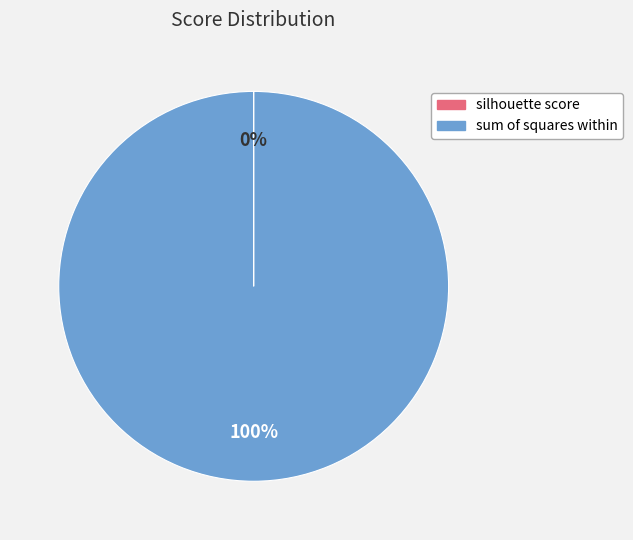

To the nearest percent, what is the difference between the largest and smallest slice percentages?

100%